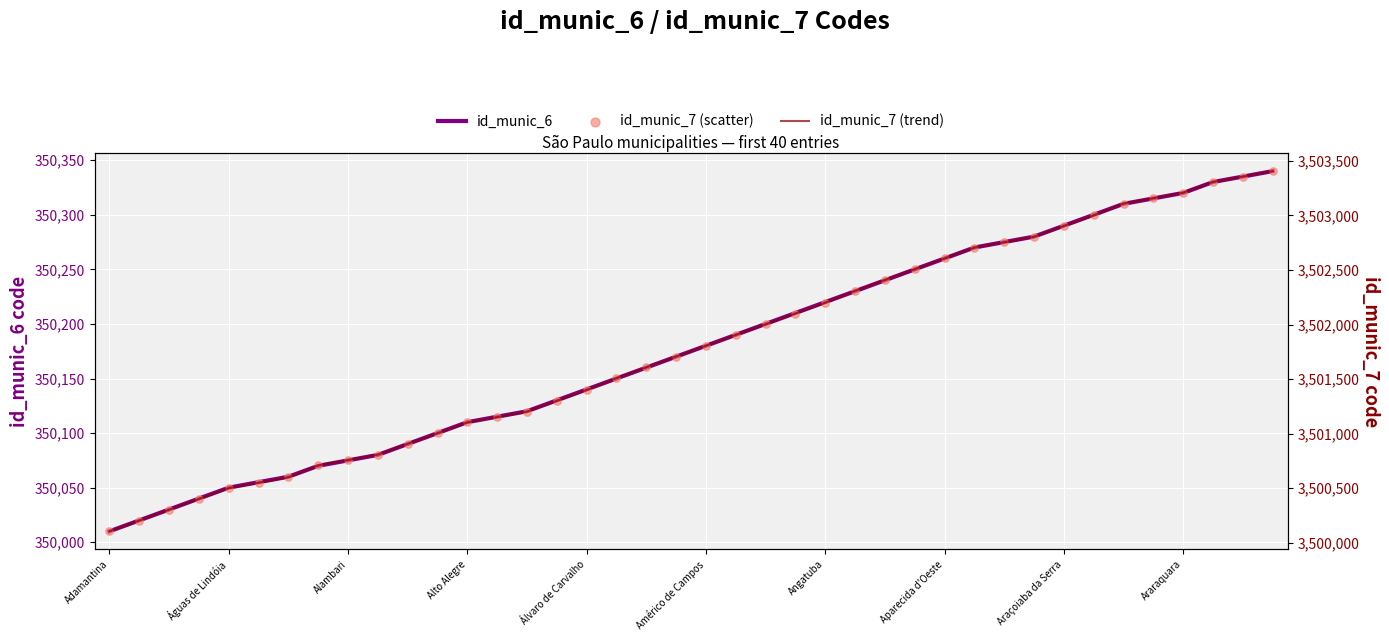

Is the value of id_munic_6 at Araraquara greater than the value of id_munic_7 trend at 32?

No